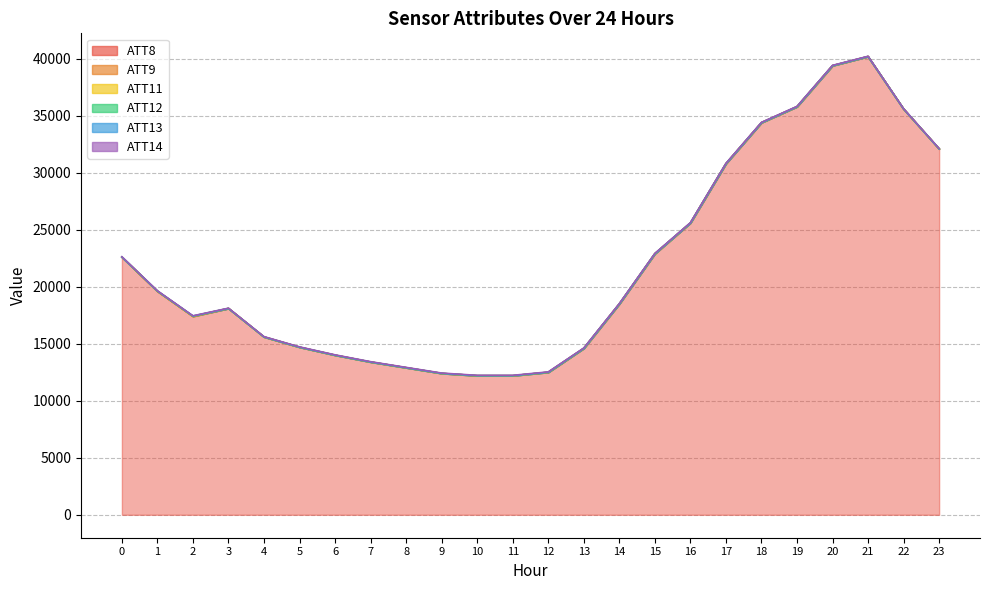

What is the difference between the highest and lowest values at 16?

25610.0